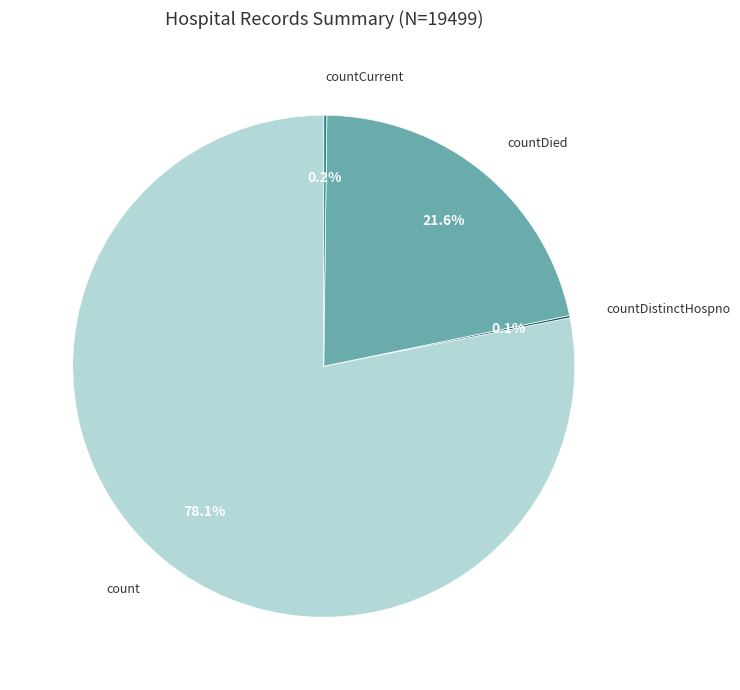

Is there a majority slice in this chart?

Yes